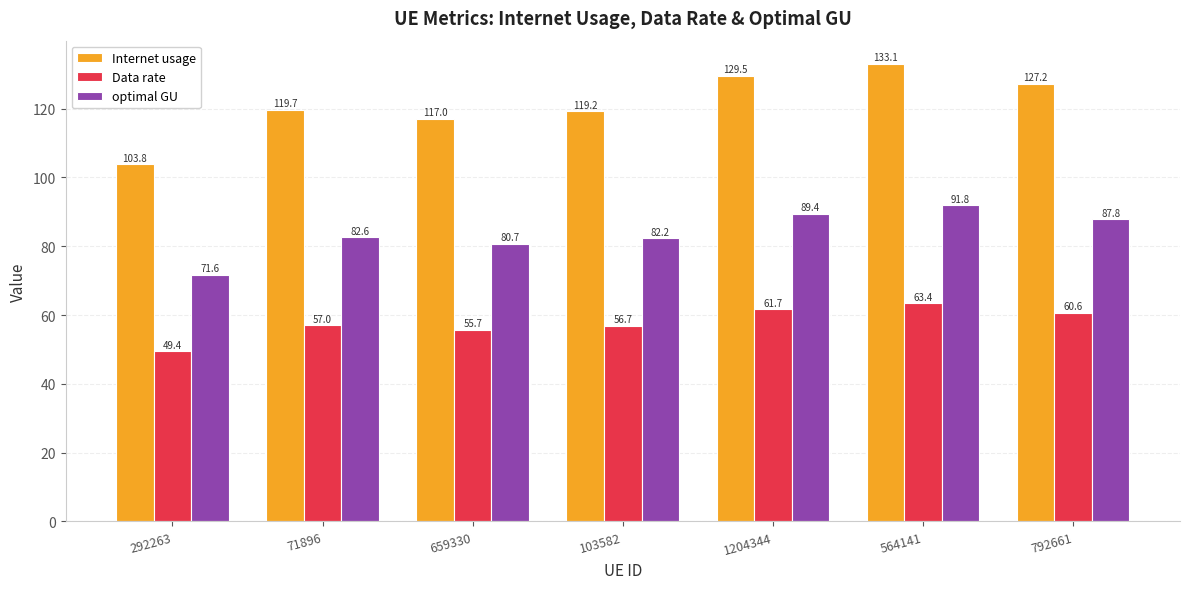

What is the average value of the Internet usage series?

121.4